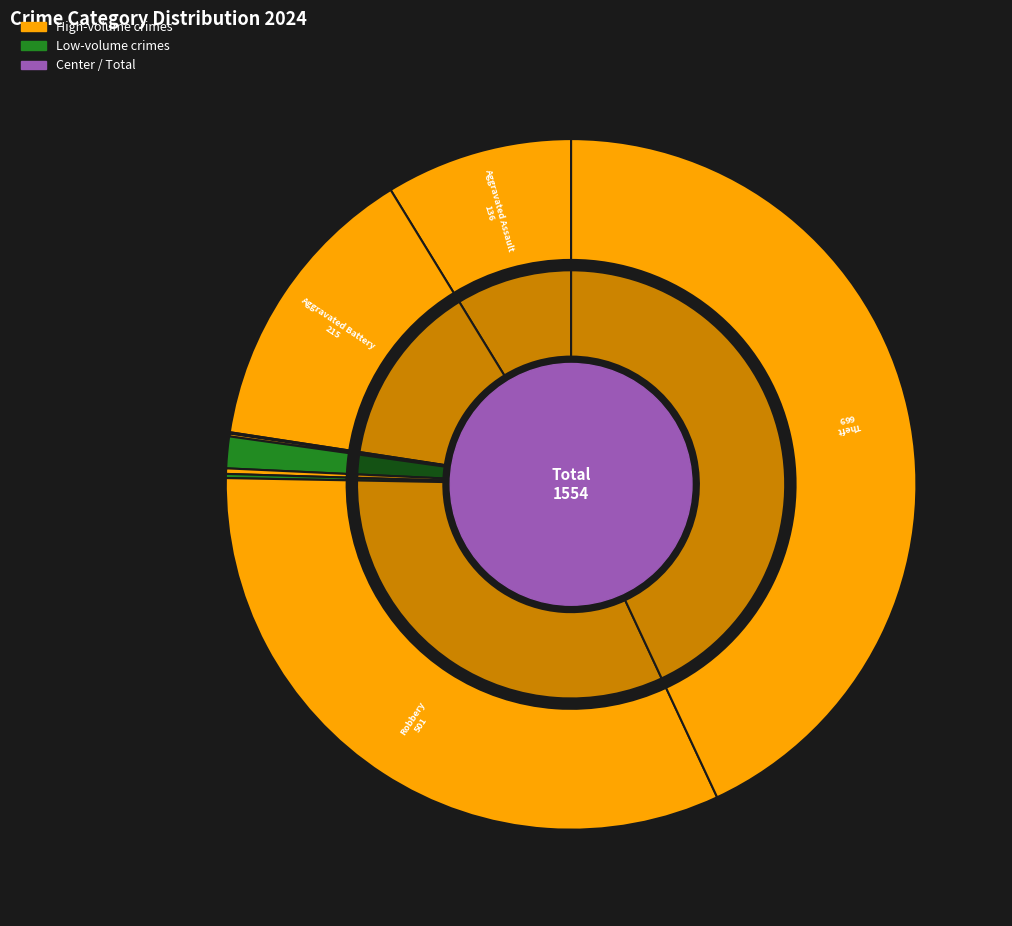

What is the change in value from Criminal Sexual Assault to Homicide?

-19